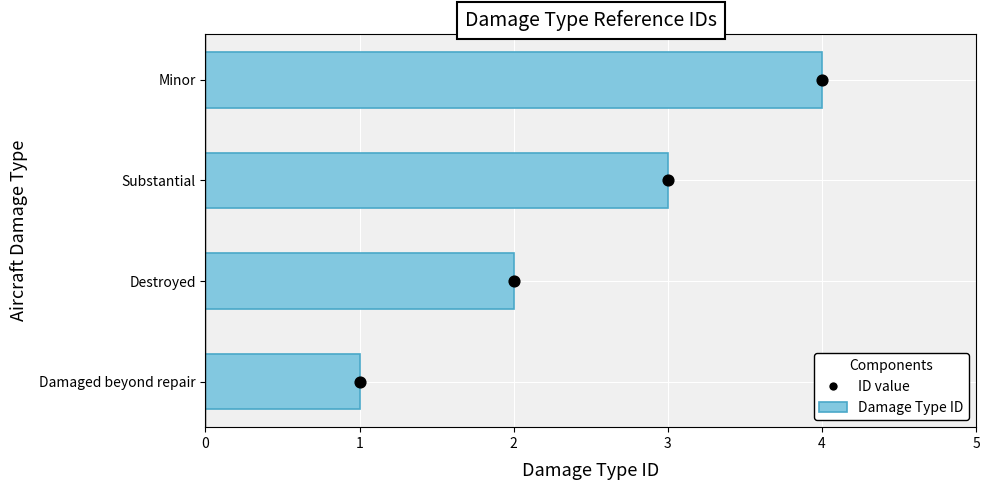

What are all the series names shown in the legend?

Damage Type ID, ID value